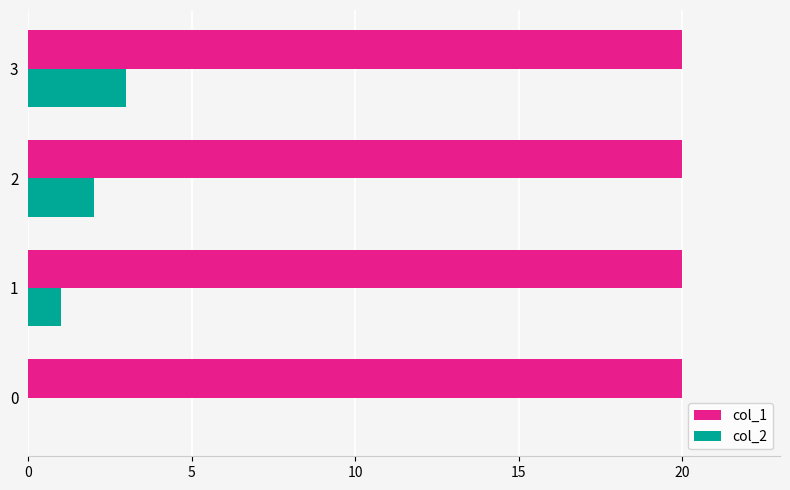

Between 1 and 3, which series saw the biggest shift?

col_2